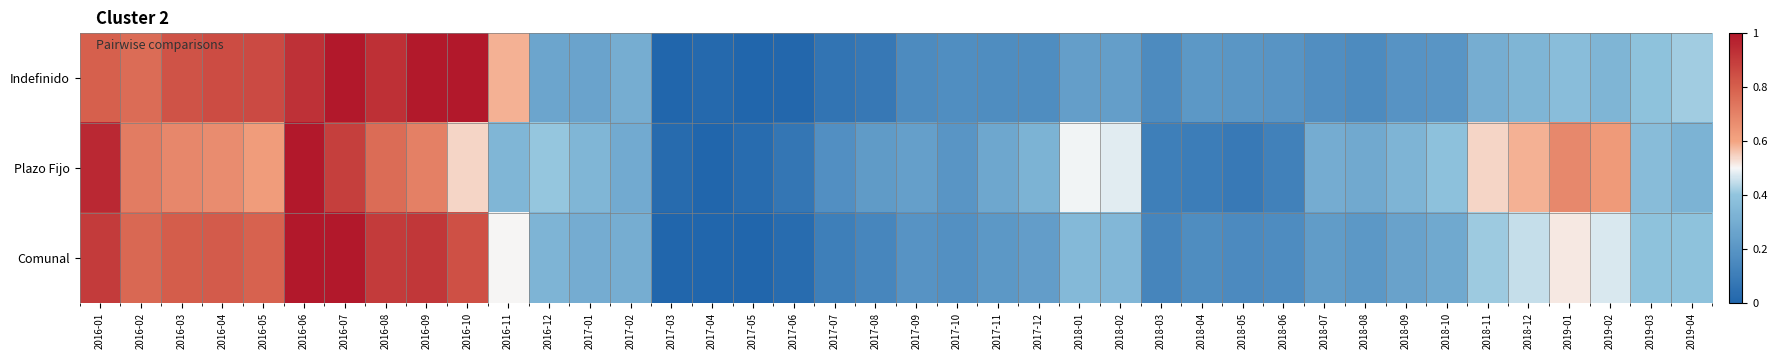

What is the difference between the highest and lowest values at 2016-08?

0.2